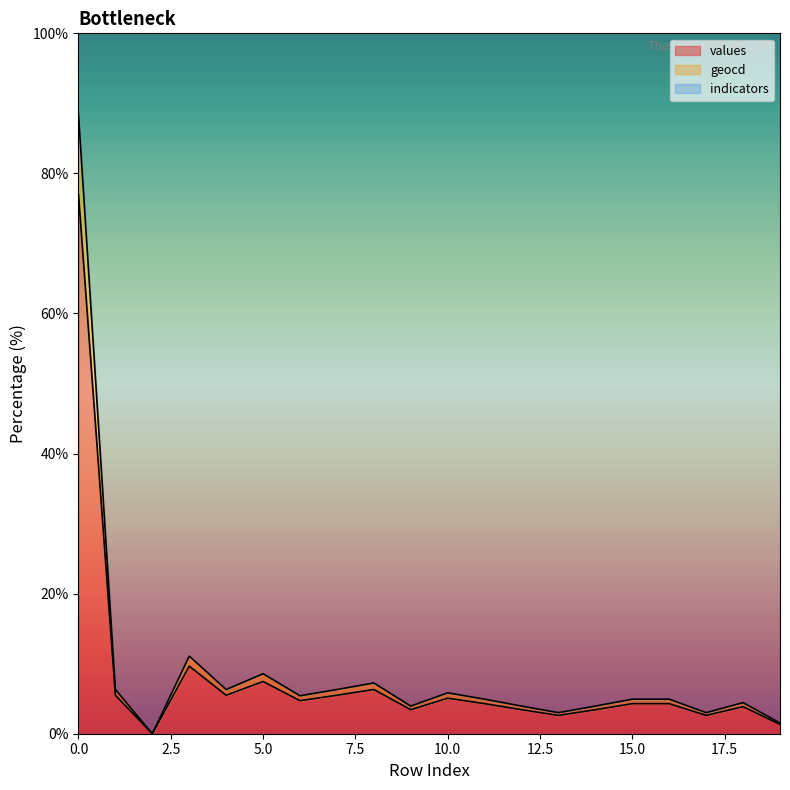

The value of values at 18 is 0.8. True or false?

False